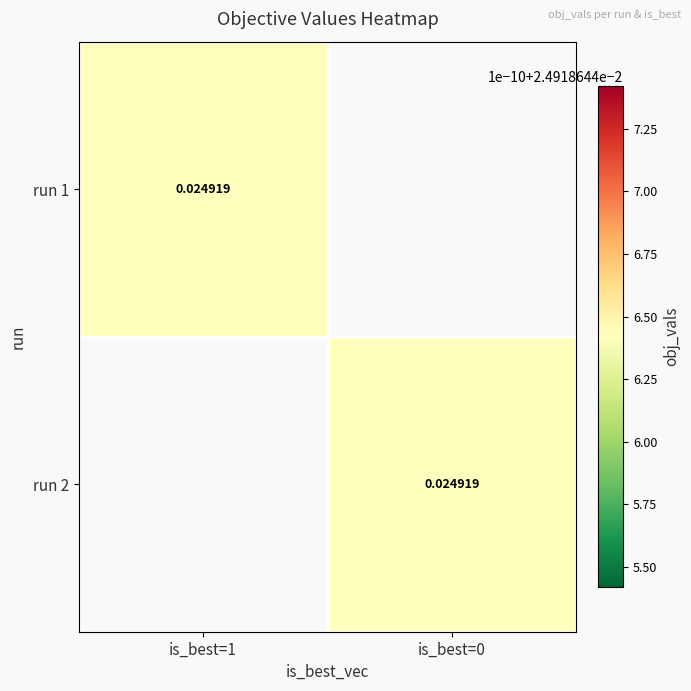

The value of run 2 at is_best=1 is 0.0. True or false?

False